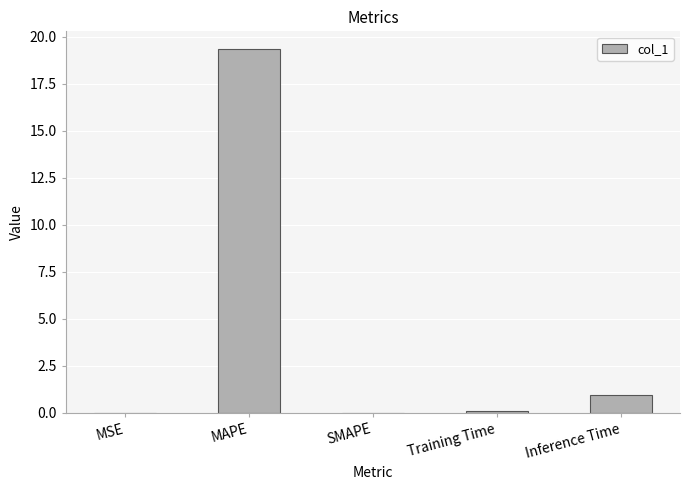

What value does the data have at Inference Time?

0.9